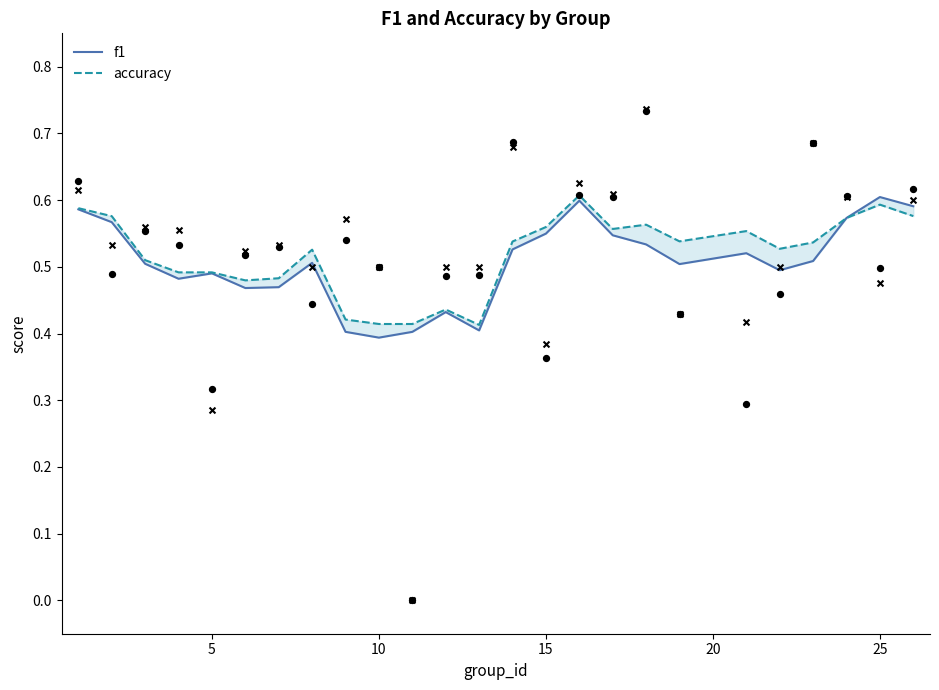

Which series has the largest Y range (max minus min)?

f1